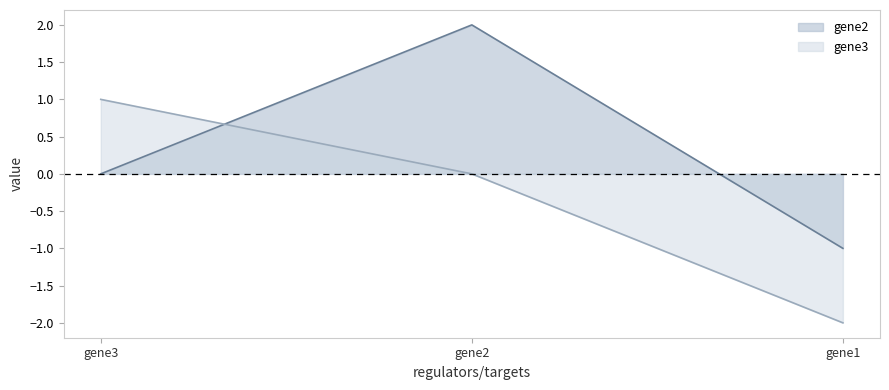

What are all the series names shown in the legend?

gene2, gene3